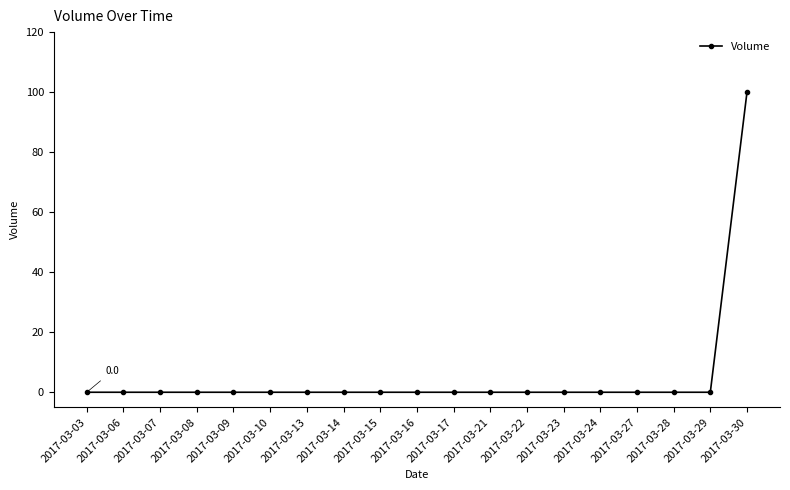

The chart shows a value of 42 at 2017-03-28. True or false?

False